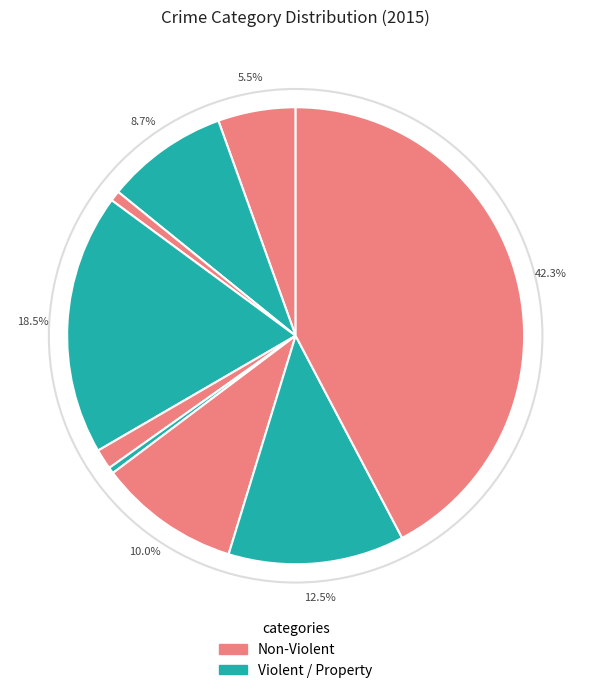

How many segments does this pie chart have?

9